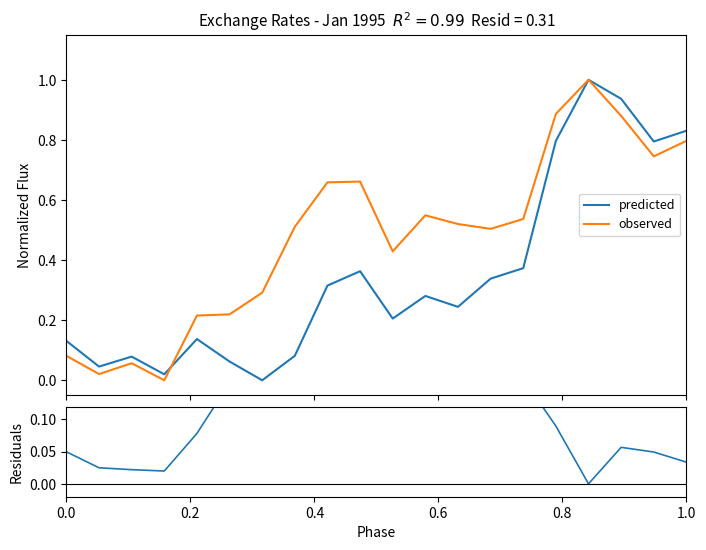

Is this an area chart (filled region under the line)?

No